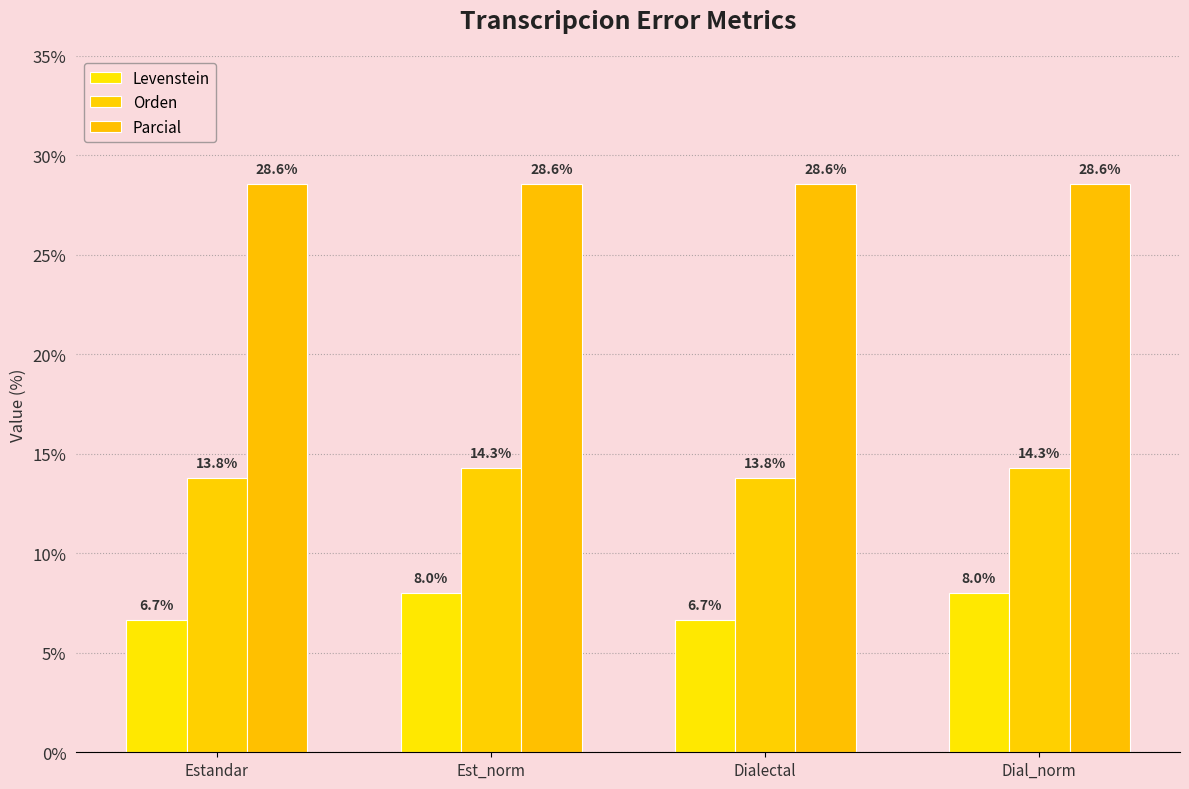

What is the difference between the highest and lowest values at Dial_norm?

20.6